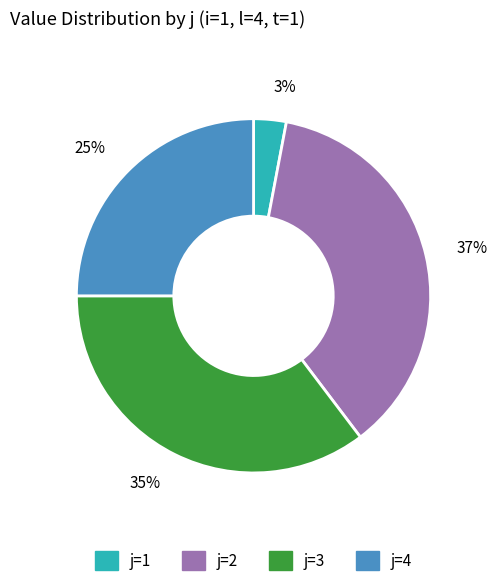

What is the ratio of the value at 37% to the value at 3%?

12.3